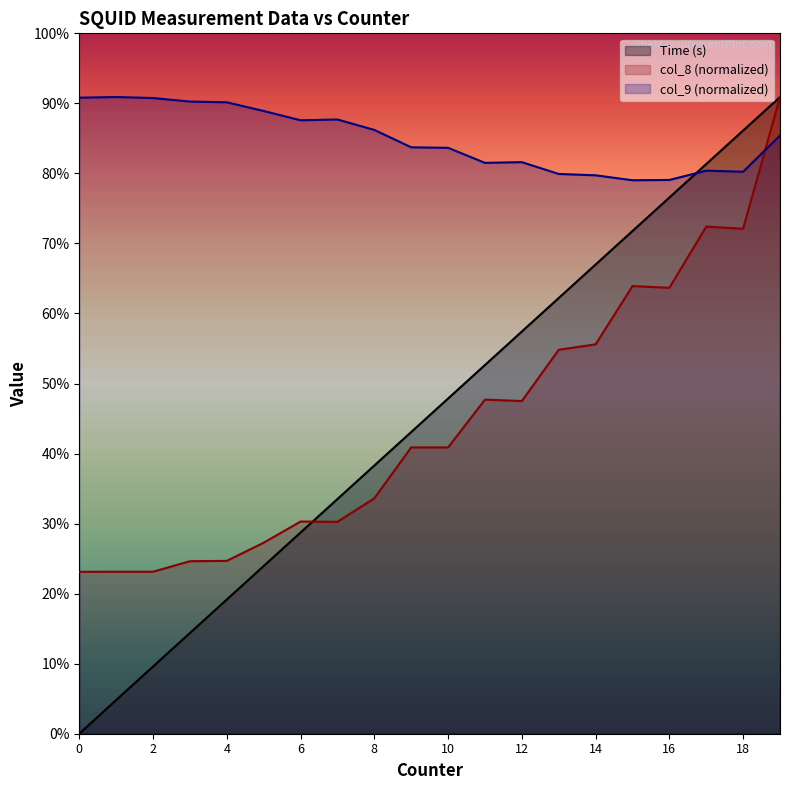

Count the number of data series in this chart.

3